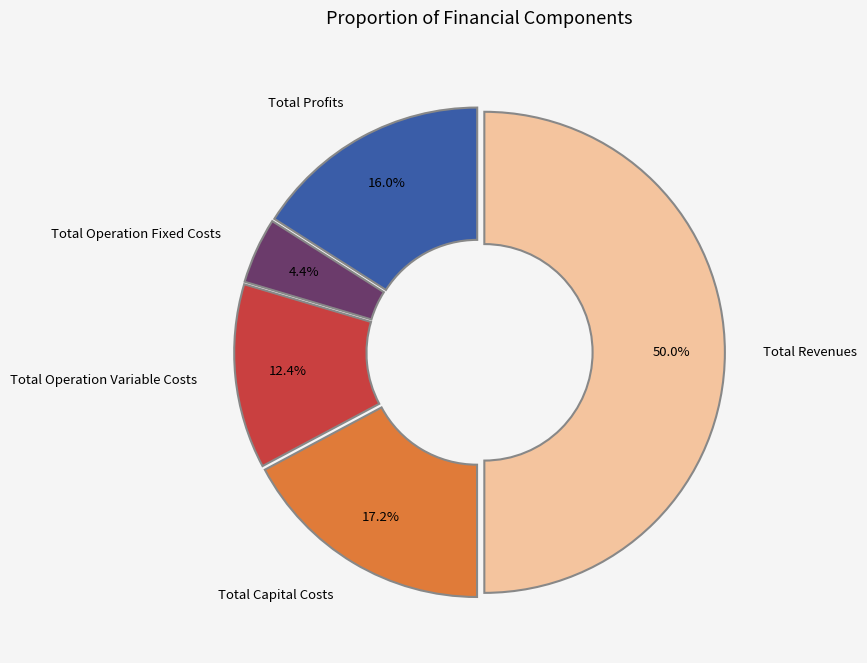

How many segments does this pie chart have?

5